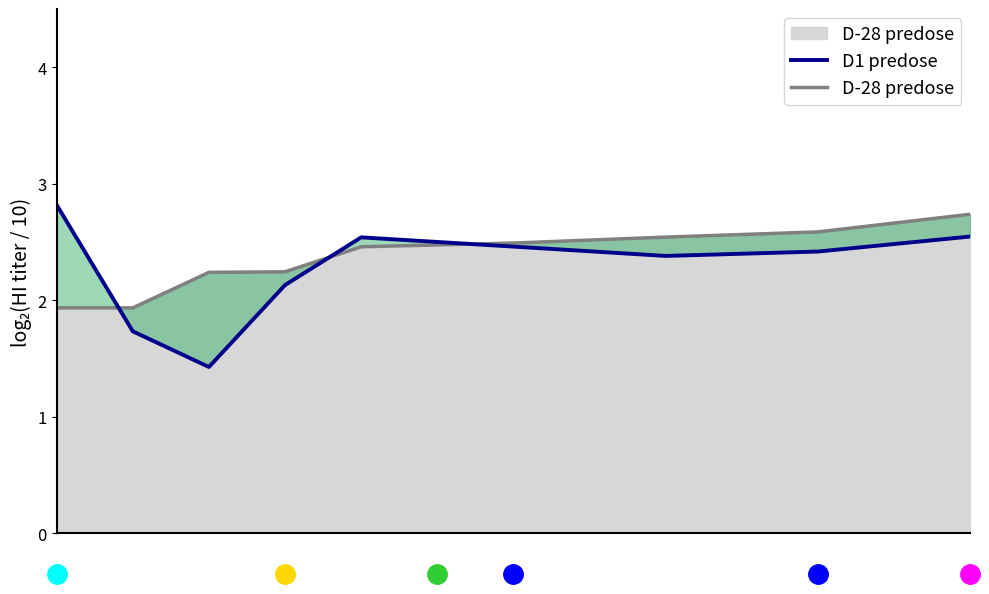

What is the sum of all values?

20.5